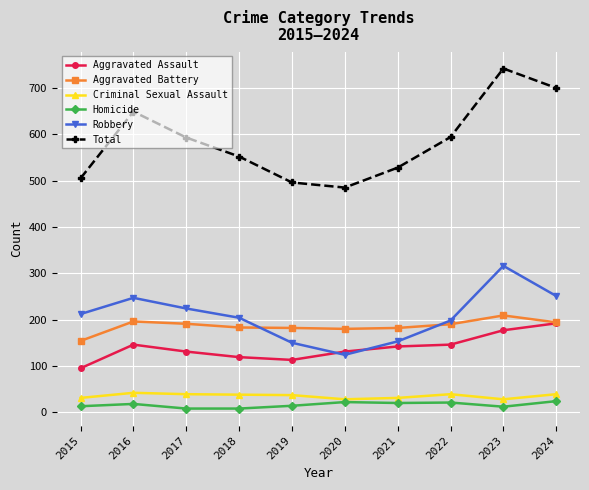

The value of Aggravated Battery at 2020 is 270. True or false?

False